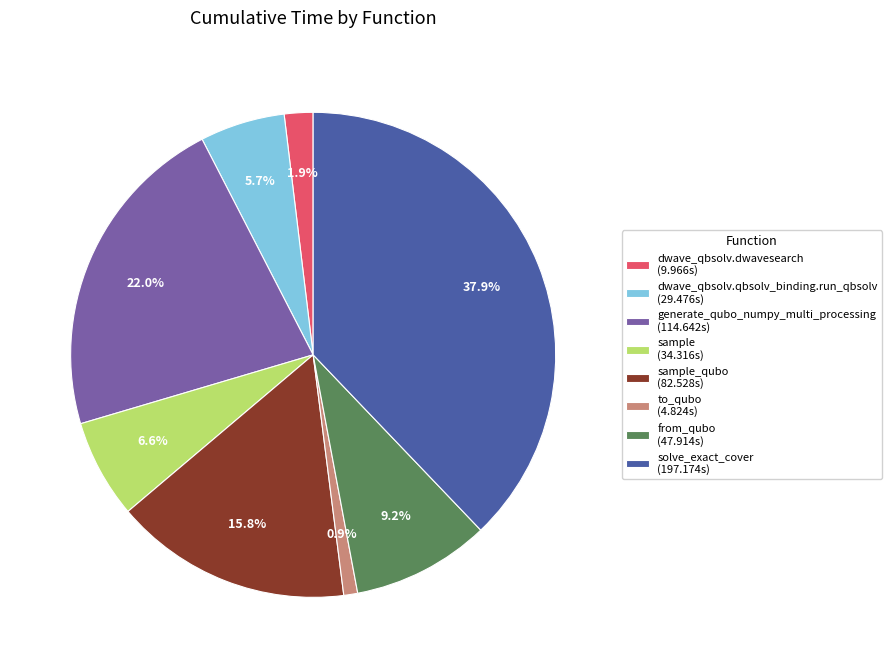

Is there a majority slice in this chart?

No